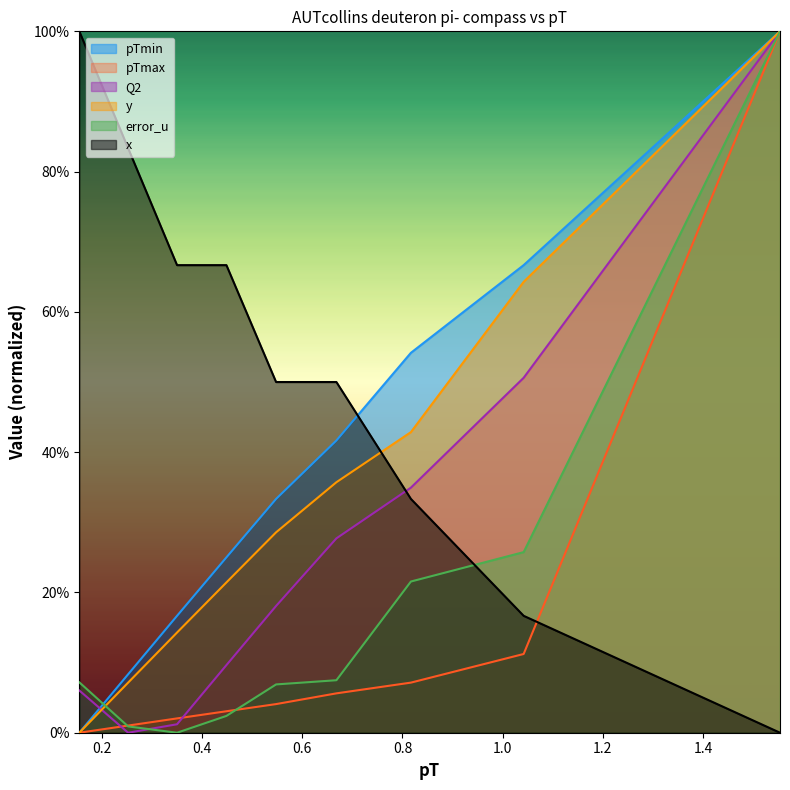

Which has a higher value, 0.8168 or 0.4483?

0.8168